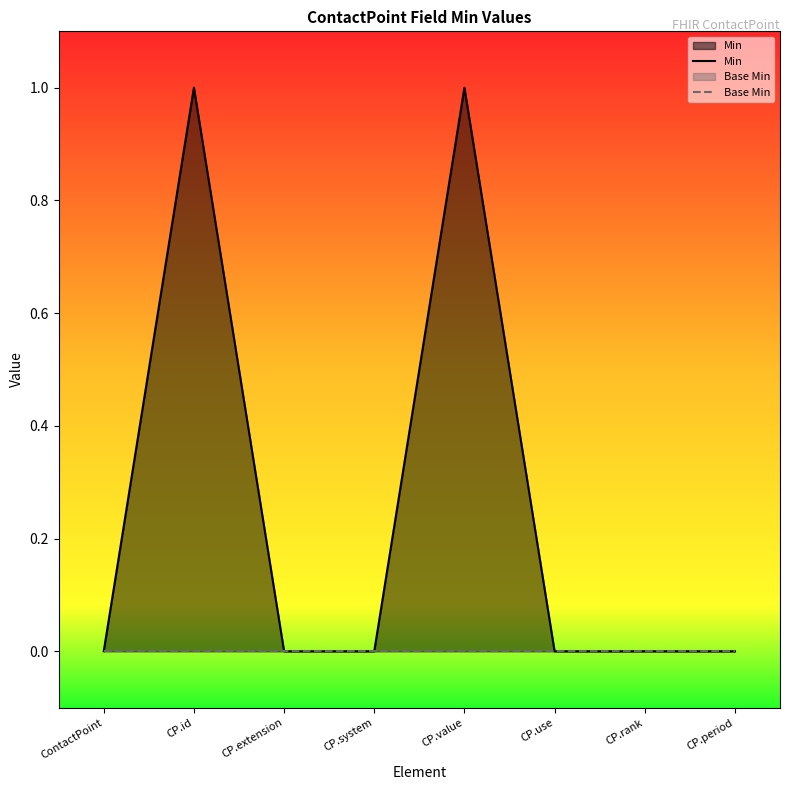

Reading left to right, extract all data points from this chart.

Min: ContactPoint=0	CP.id=1	CP.extension=0	CP.system=0	CP.value=1	CP.use=0	CP.rank=0	CP.period=0
Base Min: ContactPoint=0	CP.id=0	CP.extension=0	CP.system=0	CP.value=0	CP.use=0	CP.rank=0	CP.period=0